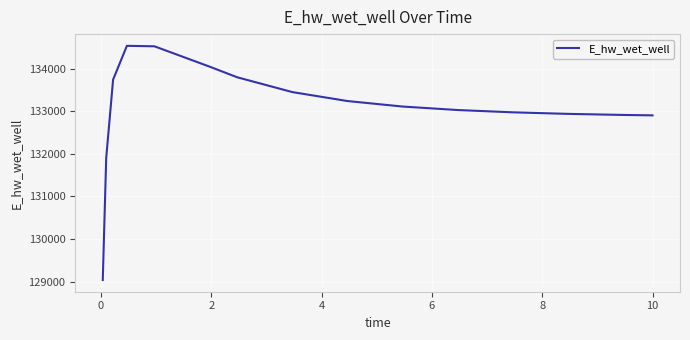

What is the greatest value displayed?

134539.5